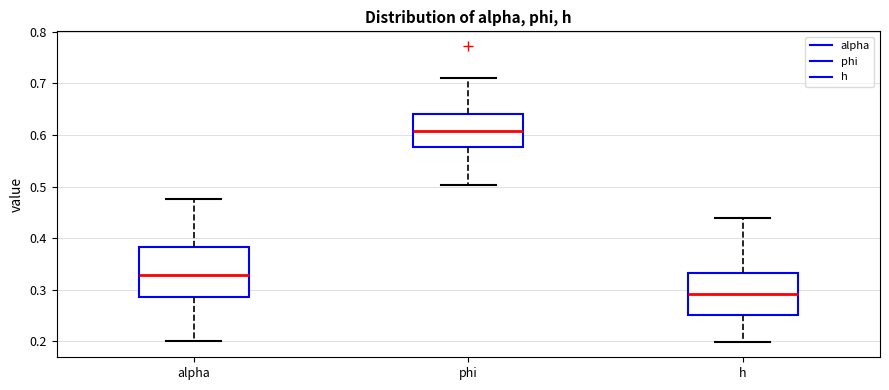

Reading left to right, transcribe this box plot: for each box, give where its median line is, the range the box spans, and where its two whiskers end, as read against the y-axis. The values are not printed on the chart, so give them approximately, as read against the axis.

alpha: median 0.33, box 0.29 to 0.38, whiskers 0.20 to 0.48
phi: median 0.61, box 0.58 to 0.64, whiskers 0.50 to 0.71
h: median 0.29, box 0.25 to 0.33, whiskers 0.20 to 0.44